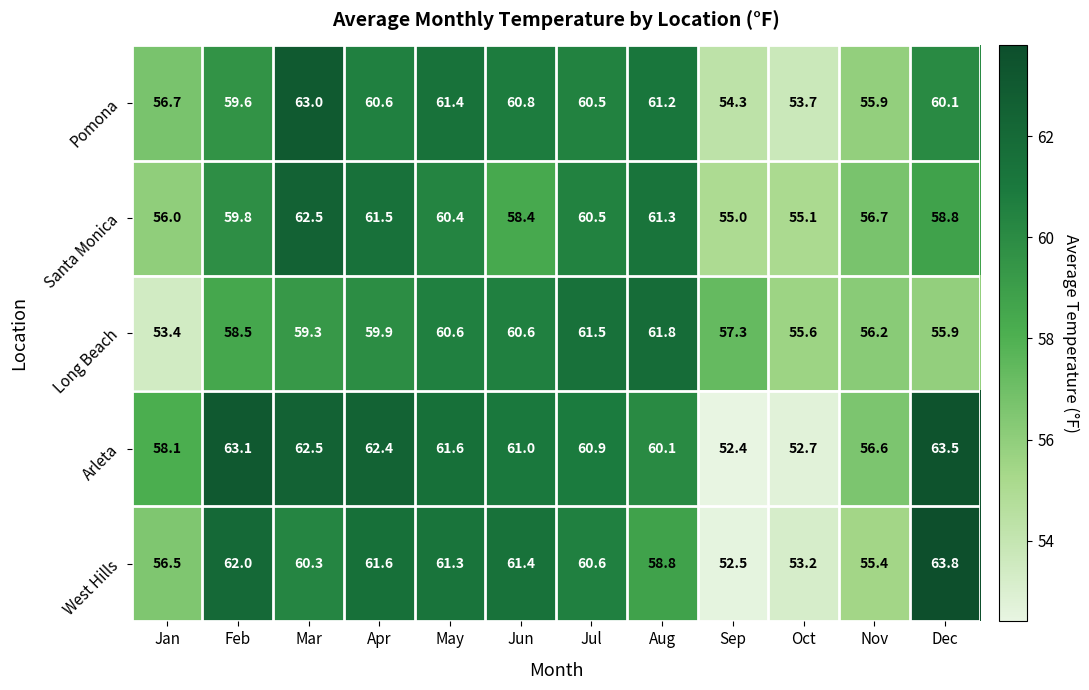

Is it true that West Hills equals 60.3 at Mar?

True